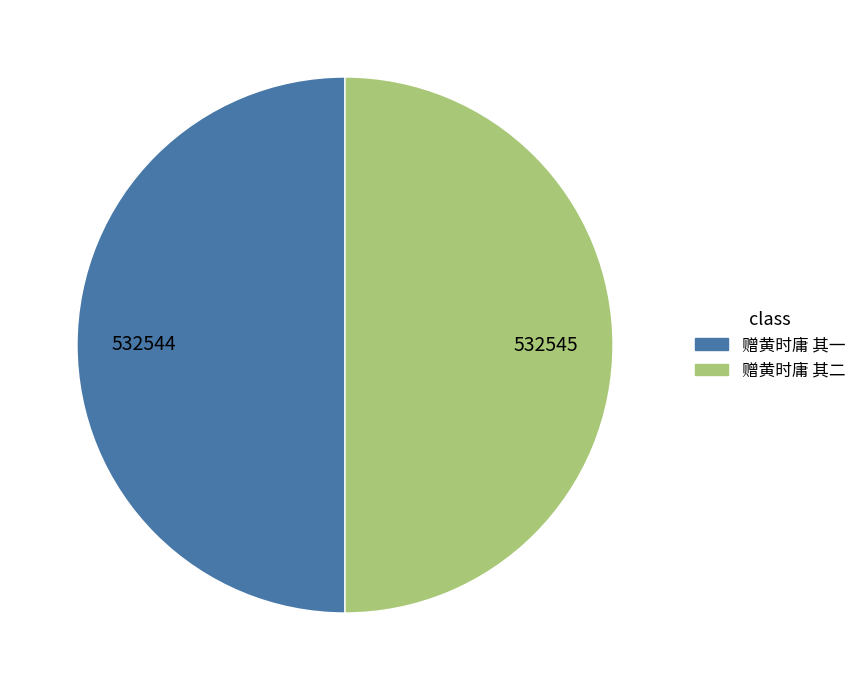

Is the sum of 赠黄时庸 其一 and 赠黄时庸 其二 greater than half?

Yes